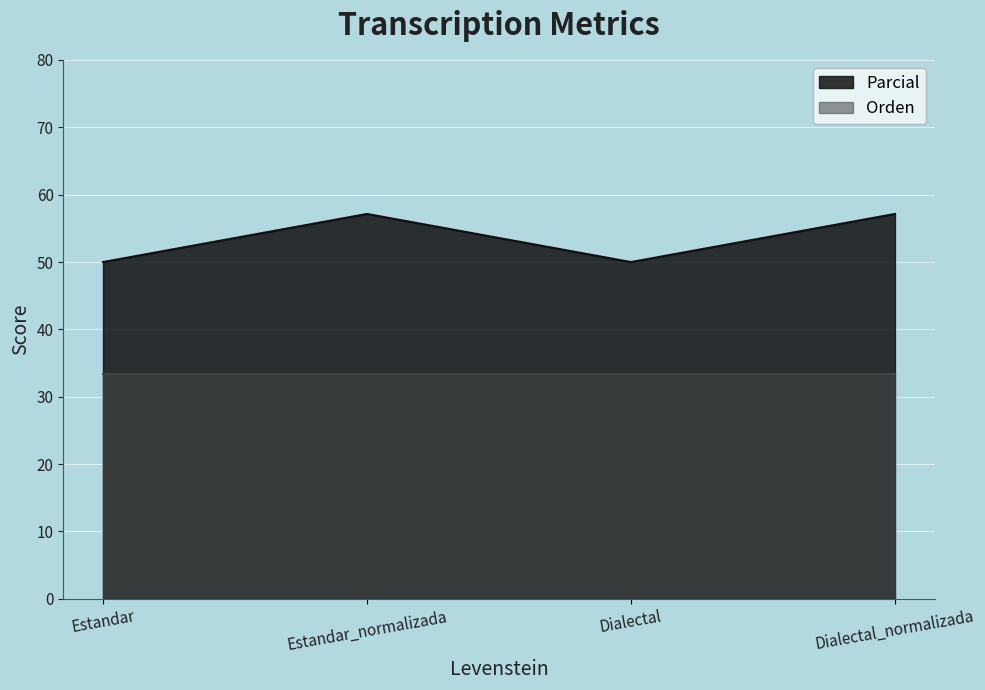

What is the difference between the second highest and minimum values?

7.1